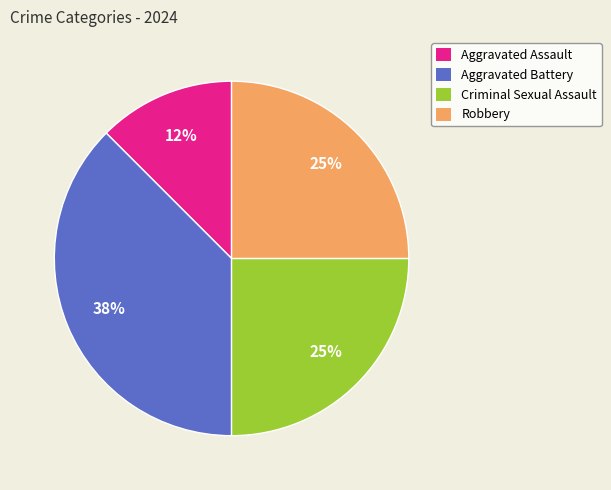

Is there any slice that represents more than half of the pie?

No